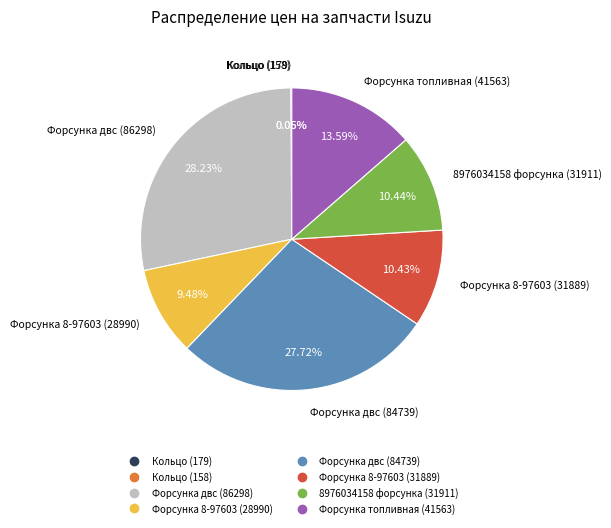

Between Форсунка 8-97603 (31889) and Форсунка 8-97603 (28990), which is larger?

Форсунка 8-97603 (31889)